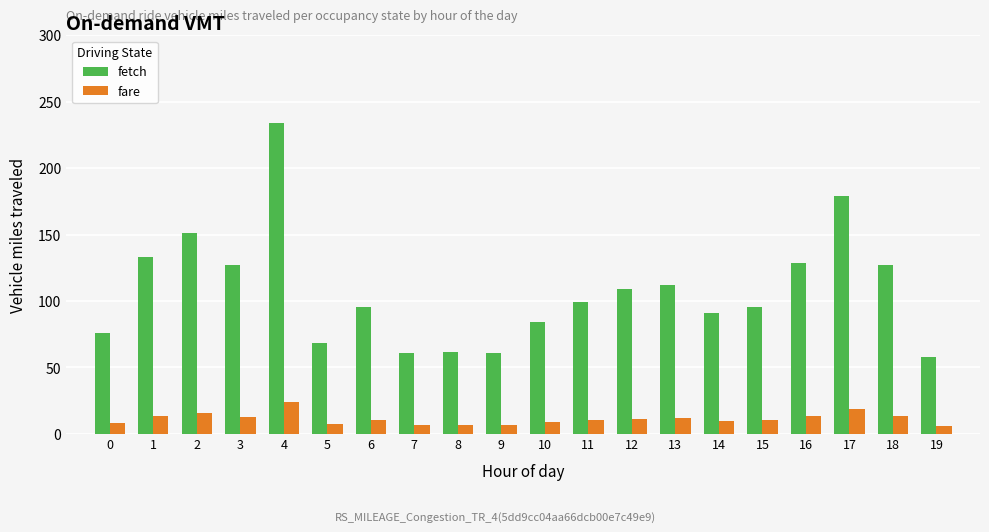

What is the difference between the maximum and minimum values in the fetch series?

176.2